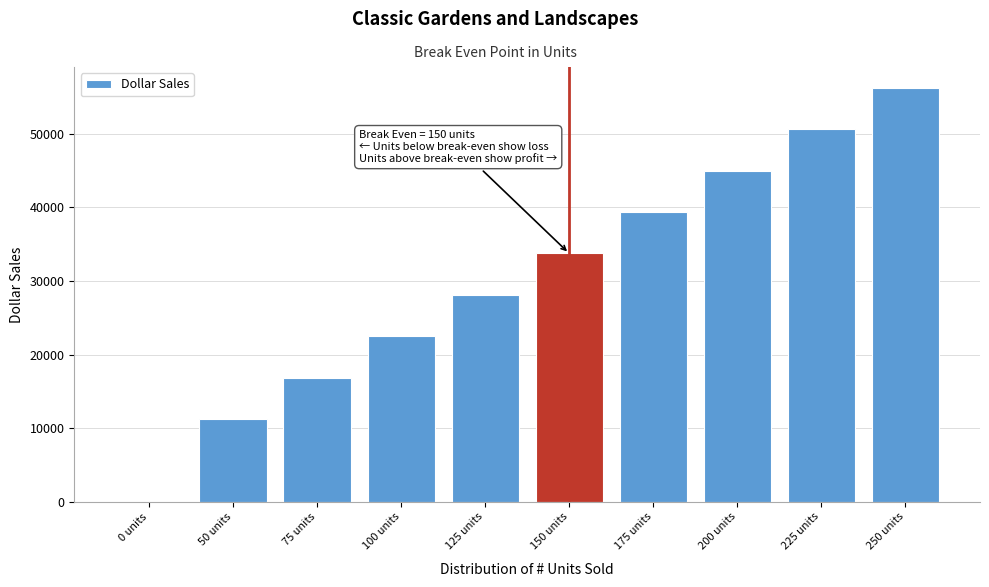

Reading left to right, what are all the values shown in this chart?

0 units=0	50 units=11250	75 units=16875	100 units=22500	125 units=28125	150 units=33750	175 units=39375	200 units=45000	225 units=50625	250 units=56250